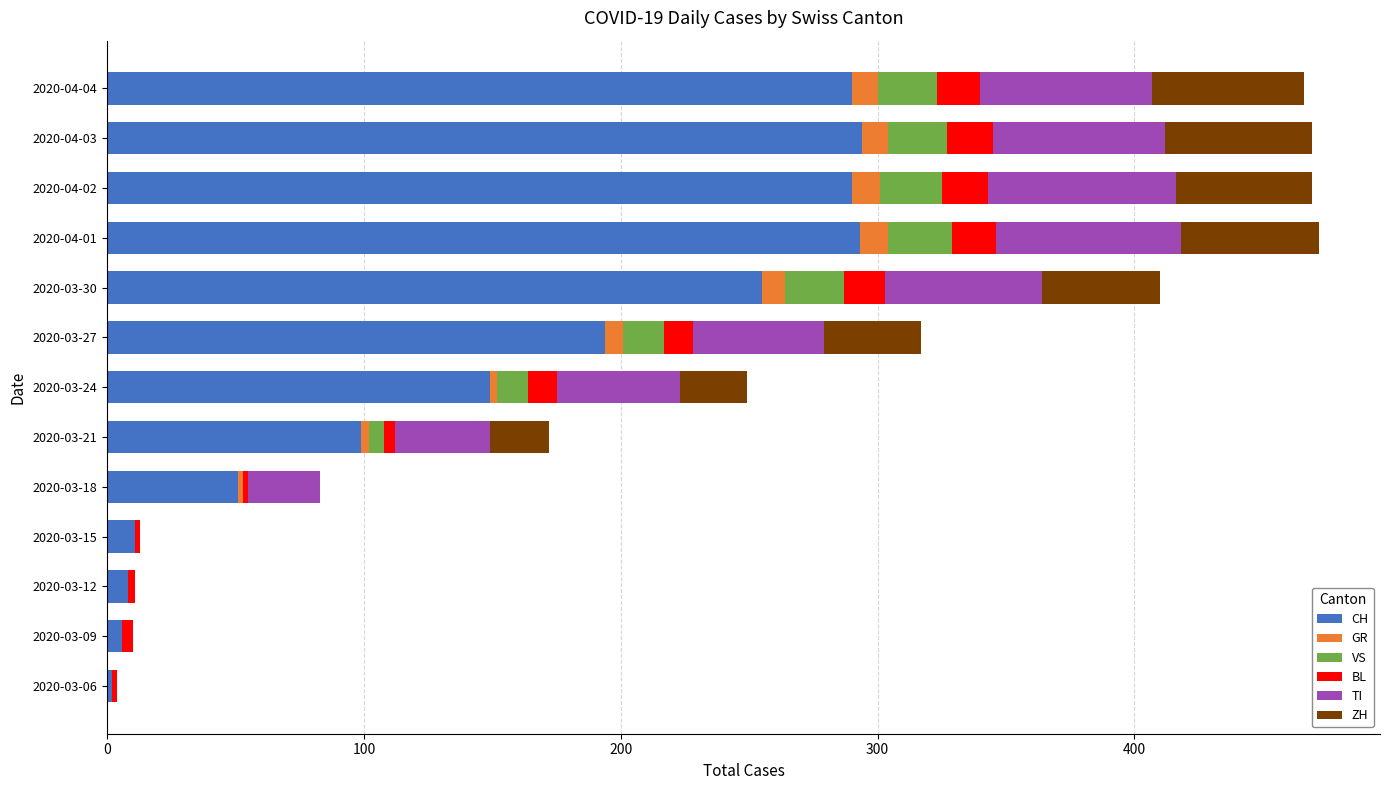

Is it true that CH equals 251 at 2020-03-24?

False